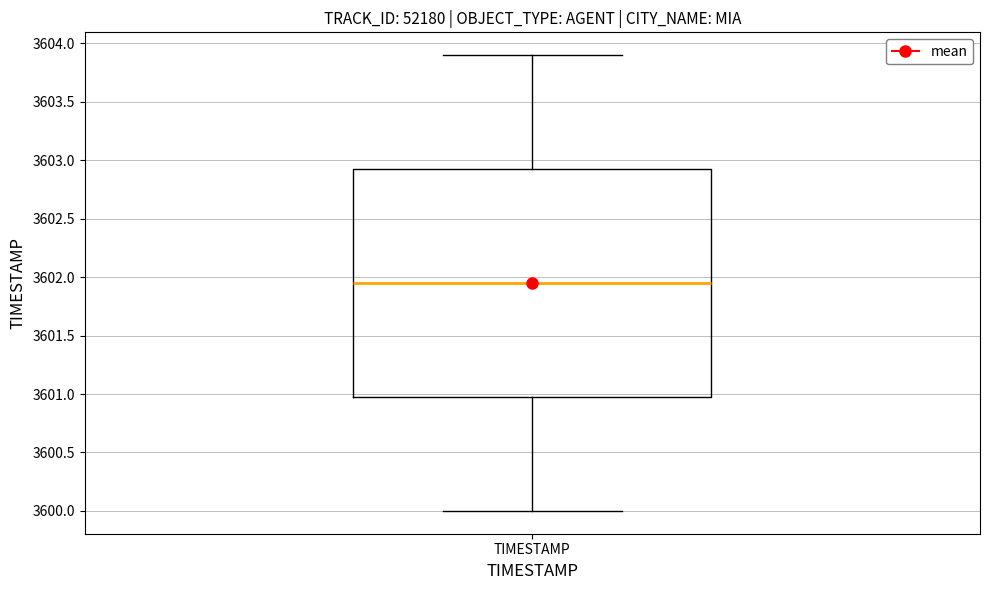

Transcribe this box plot: give where the median line is, the range the box spans, and where the two whiskers end, as read against the y-axis. The values are not printed on the chart, so give them approximately, as read against the axis.

median 3601.95, box 3601.00 to 3602.95, whiskers 3600.00 to 3603.90